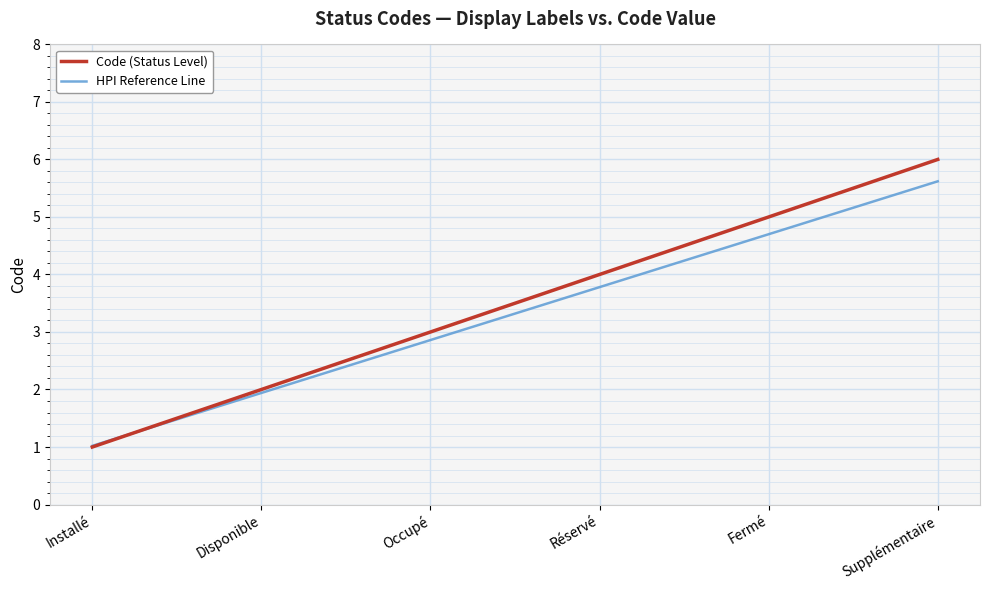

Is the value of HPI Reference Line at Réservé greater than the value of Code (Status Level) at Fermé?

No